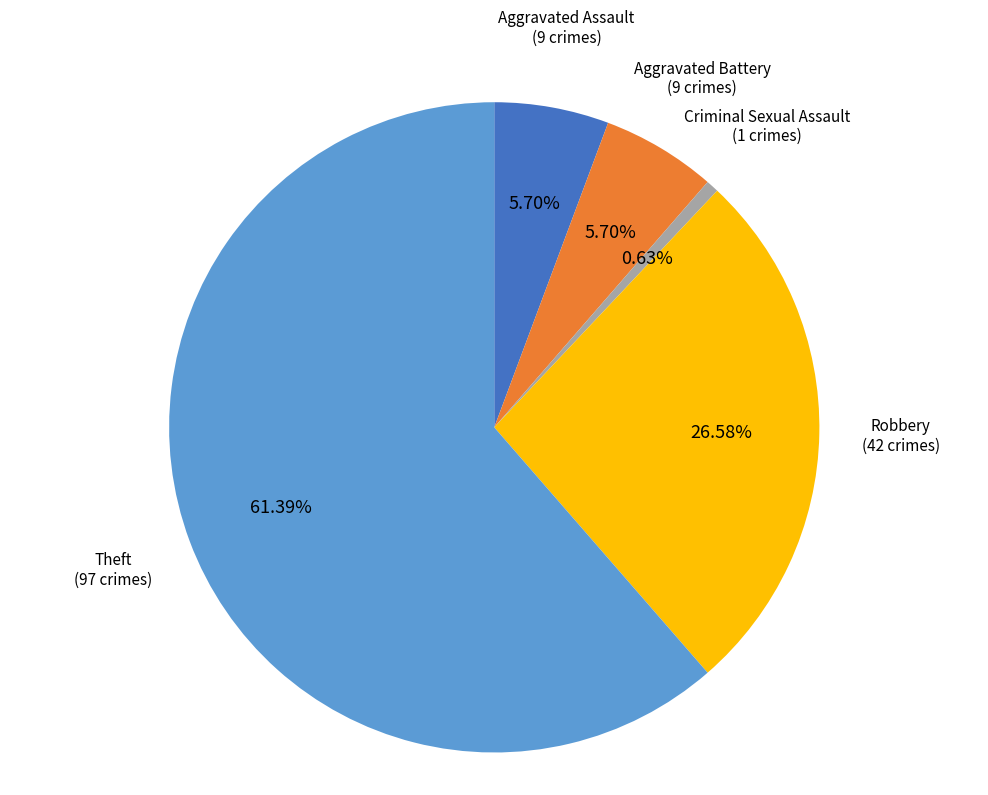

Is it true that Theft is 70% of the pie?

False